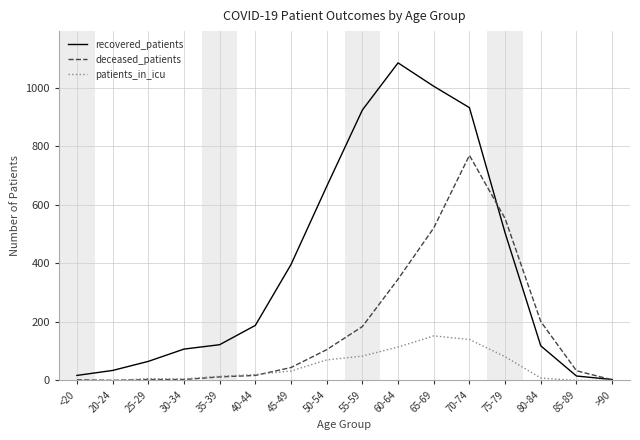

Between which two adjacent categories do deceased_patients and recovered_patients first intersect?

70-74 and 75-79